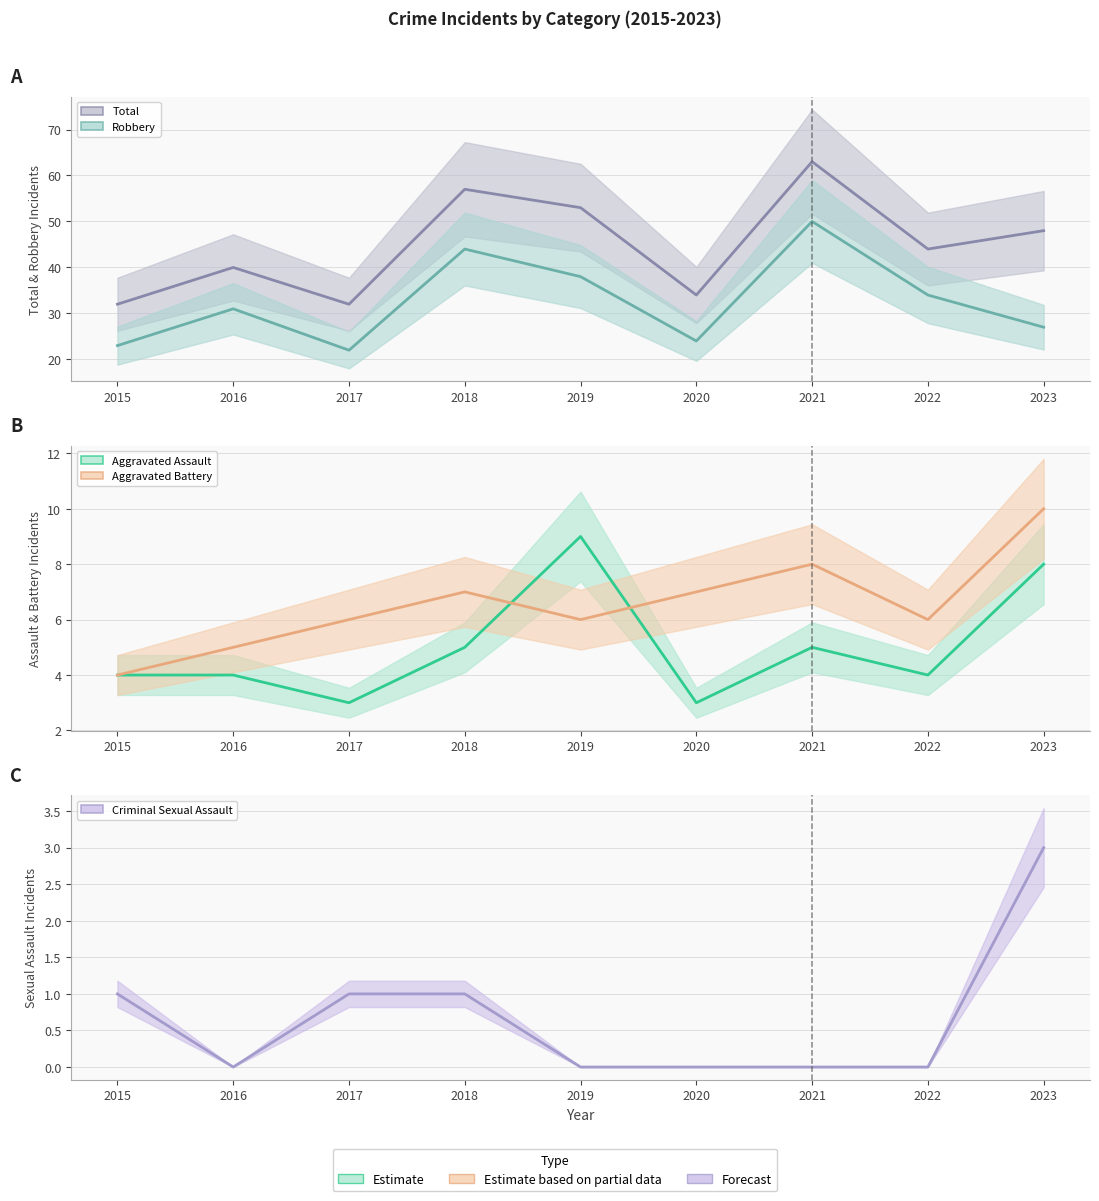

True or false: Aggravated Battery (mid) has a value of 7 at 2020.

True